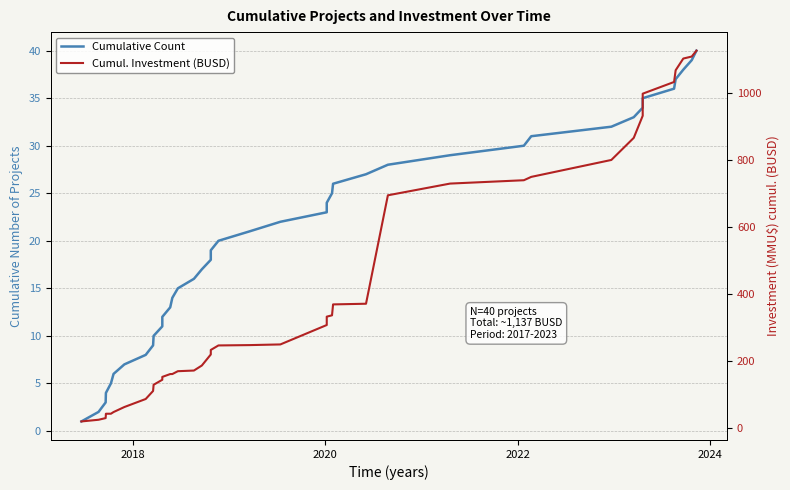

What is the greatest value displayed?

1127.9